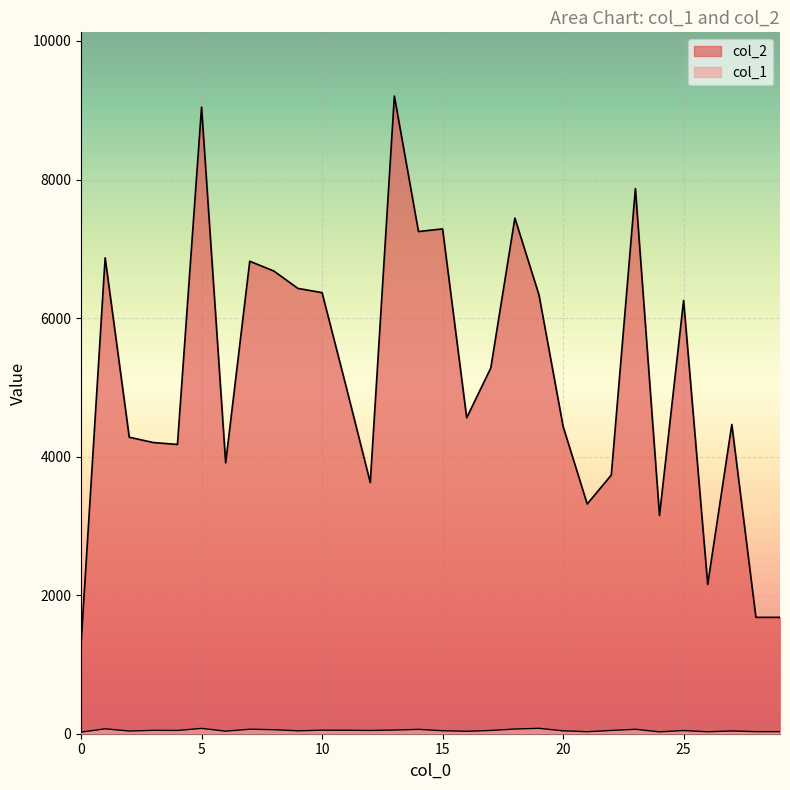

Which series has the largest total across all categories?

col_2